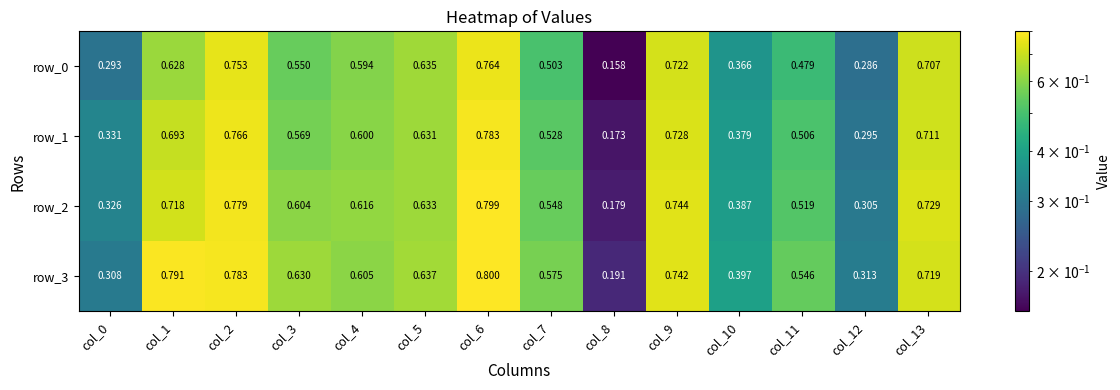

Rank the series by their maximum value, from lowest to highest.

row_0, row_1, row_2, row_3